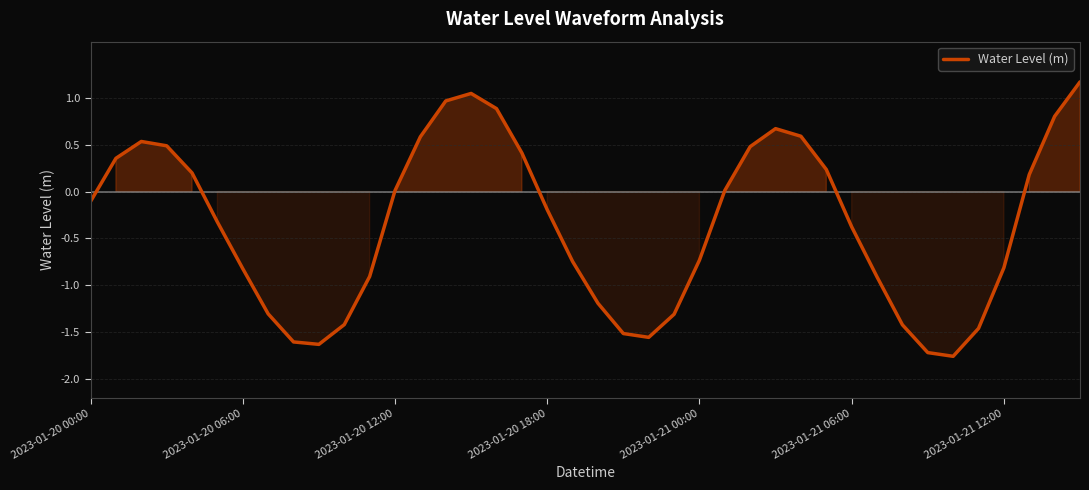

What is the maximum value shown in the chart?

1.2